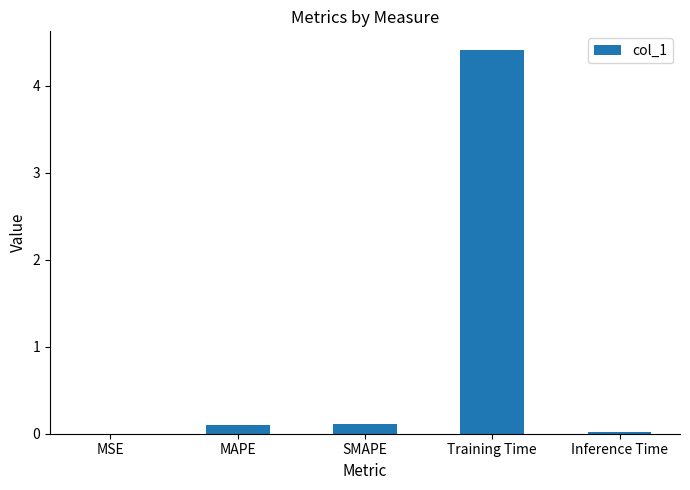

What value does the data have at Training Time?

4.4